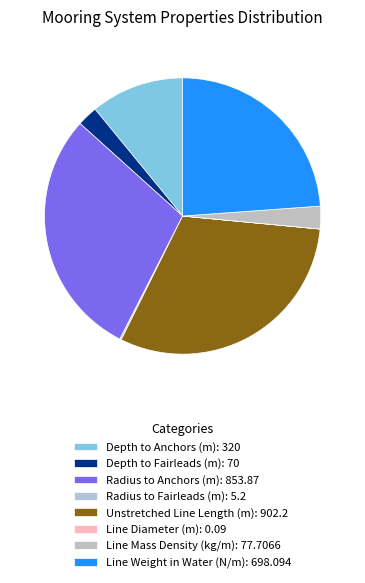

Is there a majority slice in this chart?

No